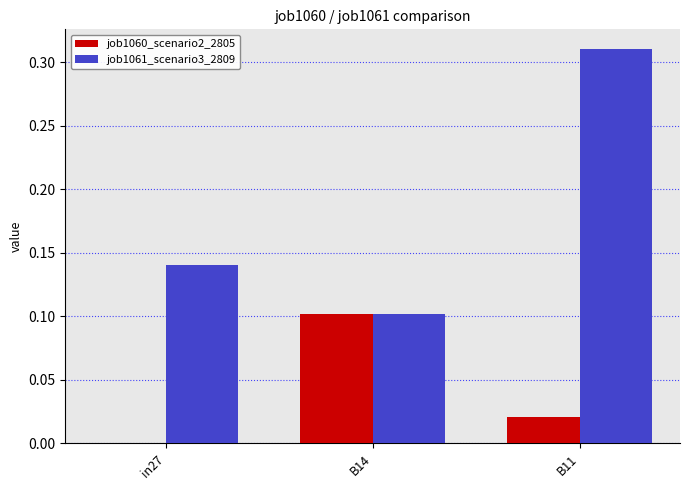

What is the sum of all job1061_scenario3_2809 values?

0.6